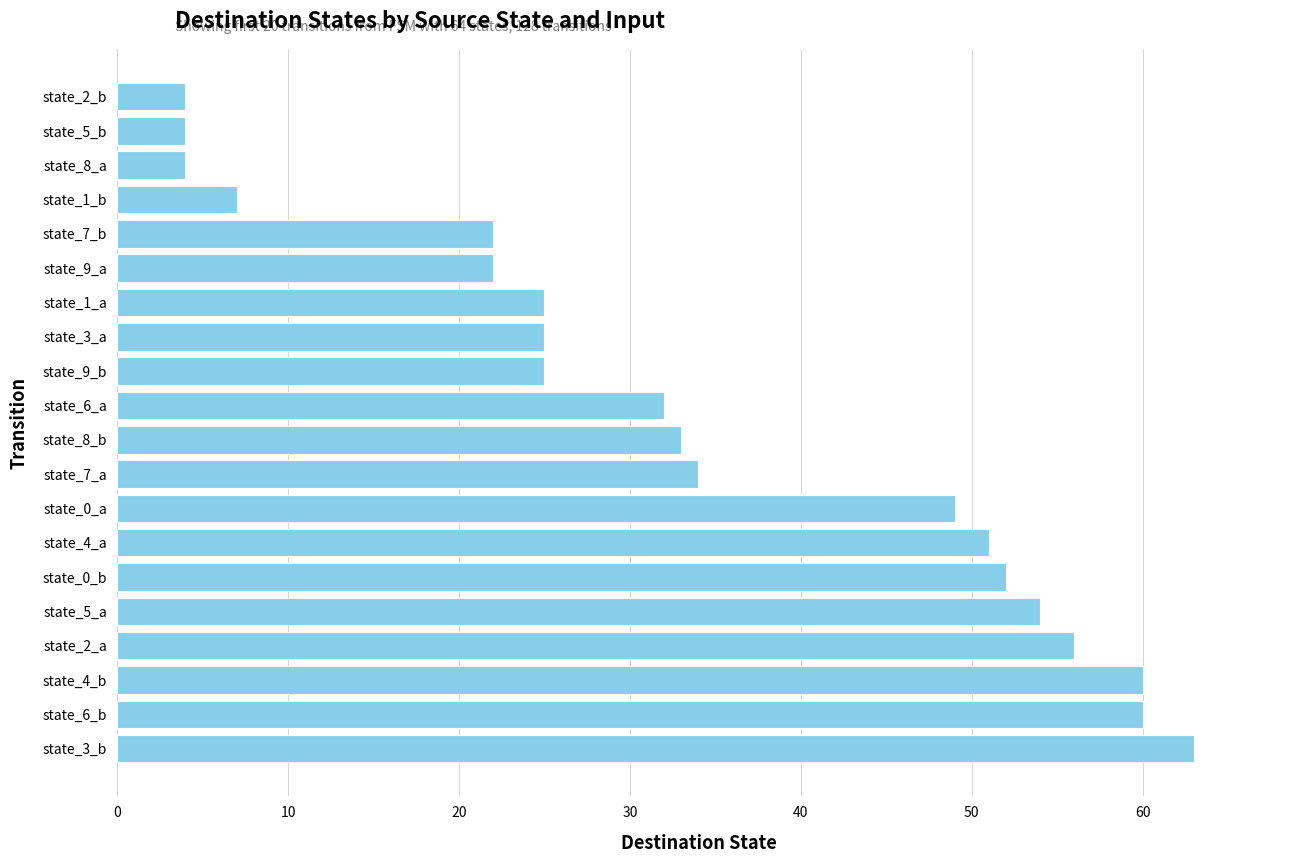

How many bars are there in total?

20